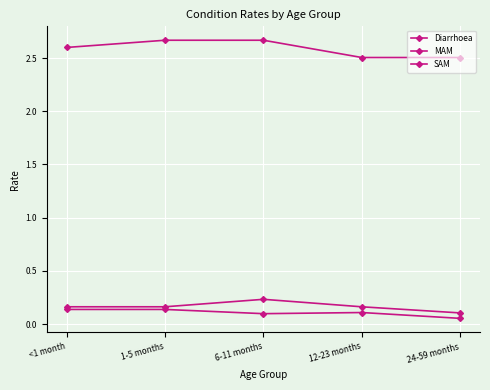

True or false: SAM has a value of 0.1 at 1-5 months.

True